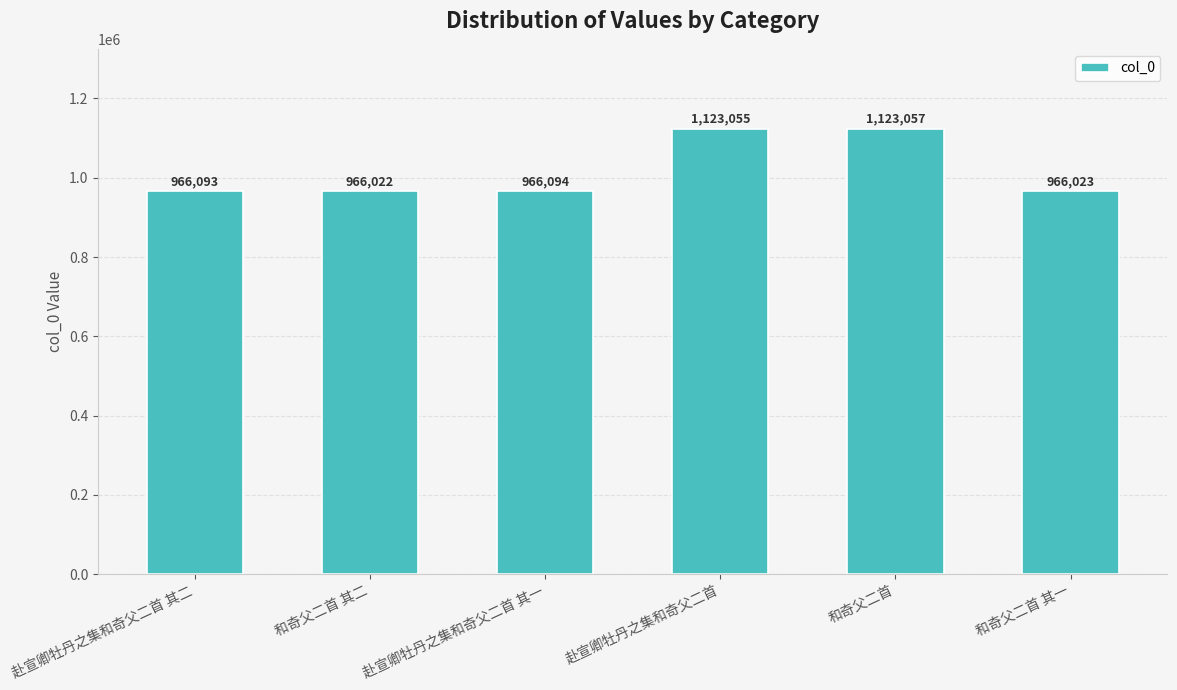

List the labels in order of value, largest first.

和奇父二首, 赴宣卿牡丹之集和奇父二首, 赴宣卿牡丹之集和奇父二首 其一, 赴宣卿牡丹之集和奇父二首 其二, 和奇父二首 其一, 和奇父二首 其二